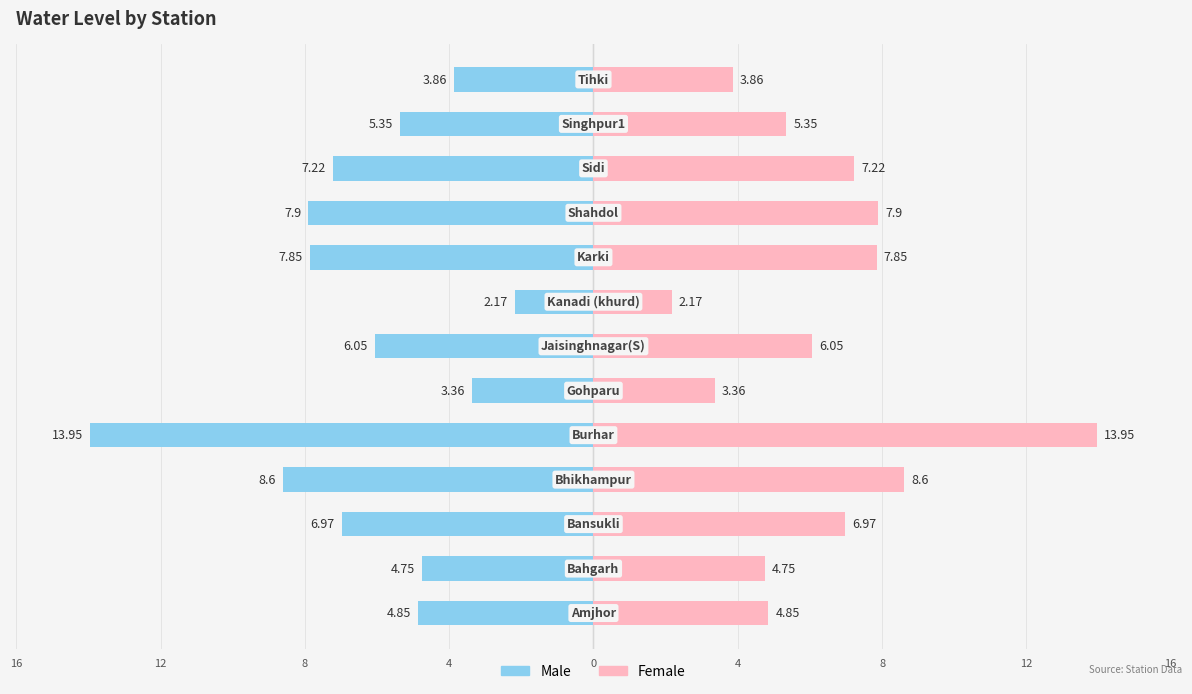

How many bars are there in each group?

2